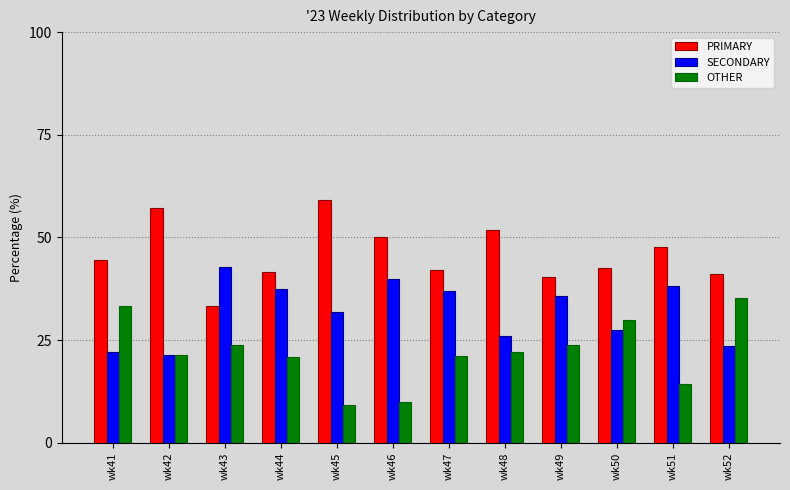

What is the sum of all SECONDARY values?

383.4